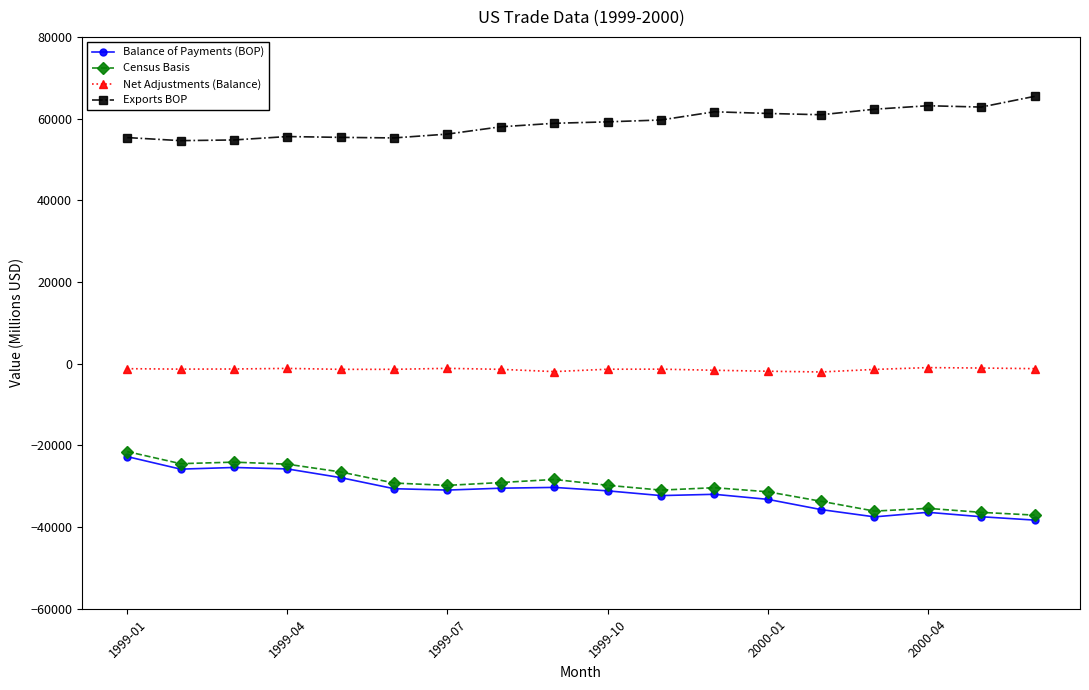

True or false: Exports BOP has more than 0 points higher than both neighbors.

True